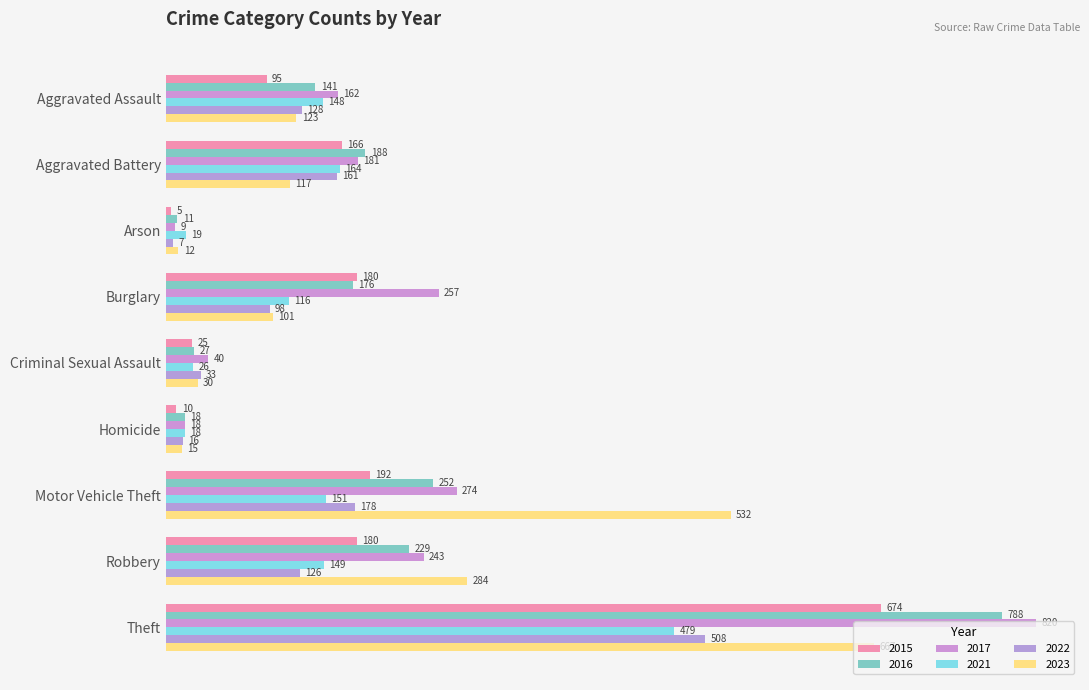

How many series are shown in this chart?

6